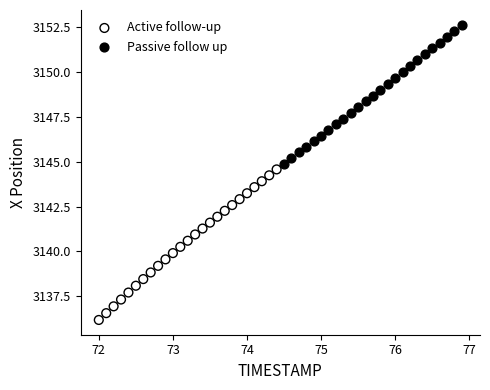

Which series reaches the minimum Y coordinate?

Active follow-up